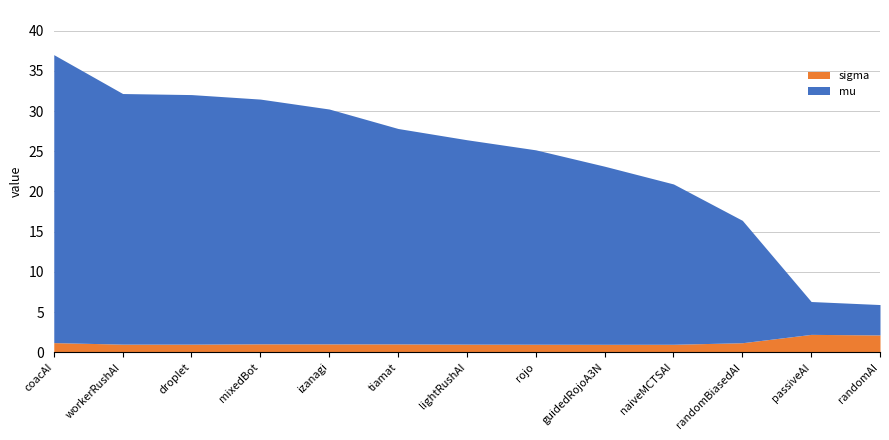

What is the spread (max minus min) of values at mixedBot?

30.4